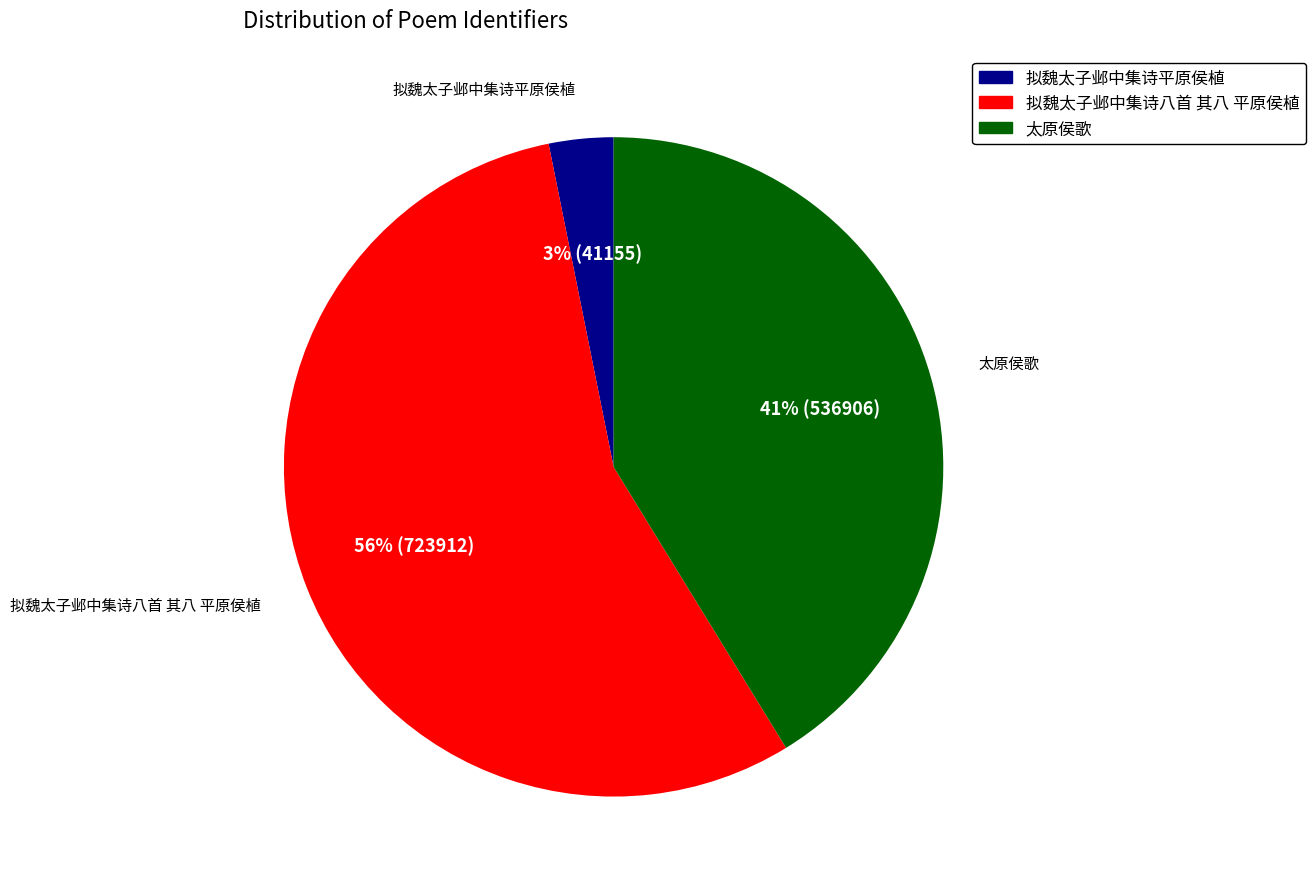

What is the smallest slice in the pie chart?

拟魏太子邺中集诗平原侯植